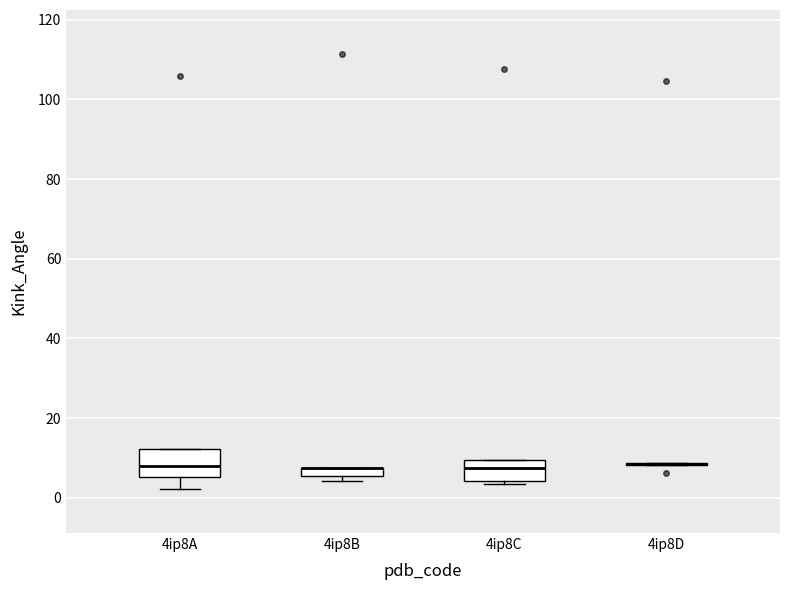

Where is the lower edge of the box for 4ip8B on the y-axis? The values are not printed on the chart, so give them approximately, as read against the axis.

6